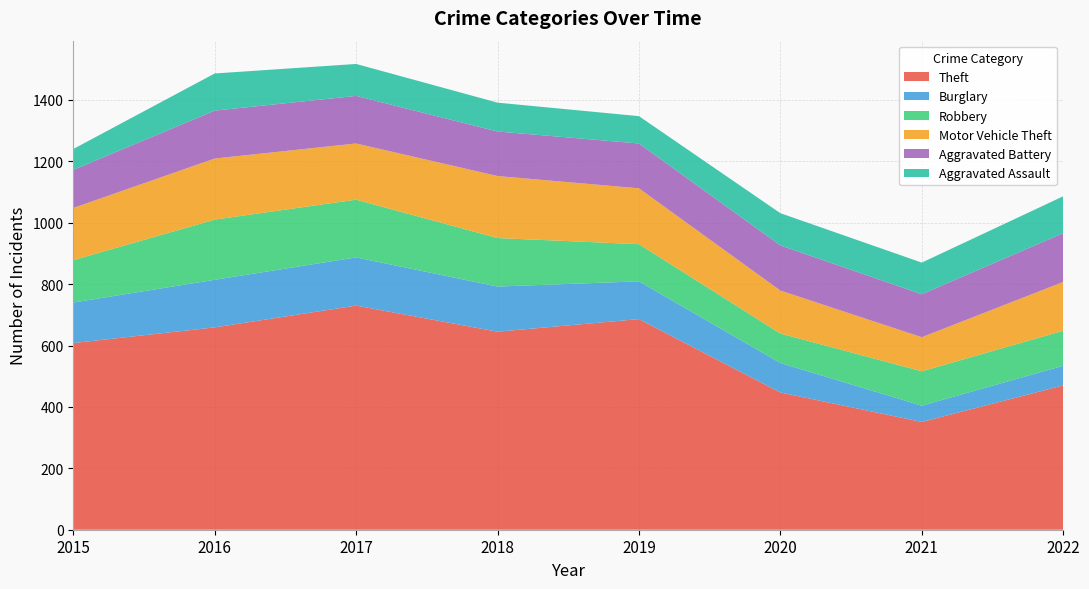

Reading left to right, list all the values displayed in this chart.

Theft: 2015=608	2016=659	2017=730	2018=645	2019=686	2020=447	2021=351	2022=470
Burglary: 2015=132	2016=155	2017=157	2018=147	2019=123	2020=96	2021=53	2022=64
Robbery: 2015=138	2016=196	2017=188	2018=158	2019=121	2020=96	2021=112	2022=114
Motor Vehicle Theft: 2015=170	2016=199	2017=183	2018=202	2019=182	2020=140	2021=111	2022=159
Aggravated Battery: 2015=124	2016=156	2017=155	2018=145	2019=146	2020=147	2021=140	2022=159
Aggravated Assault: 2015=68	2016=121	2017=104	2018=94	2019=89	2020=105	2021=103	2022=120